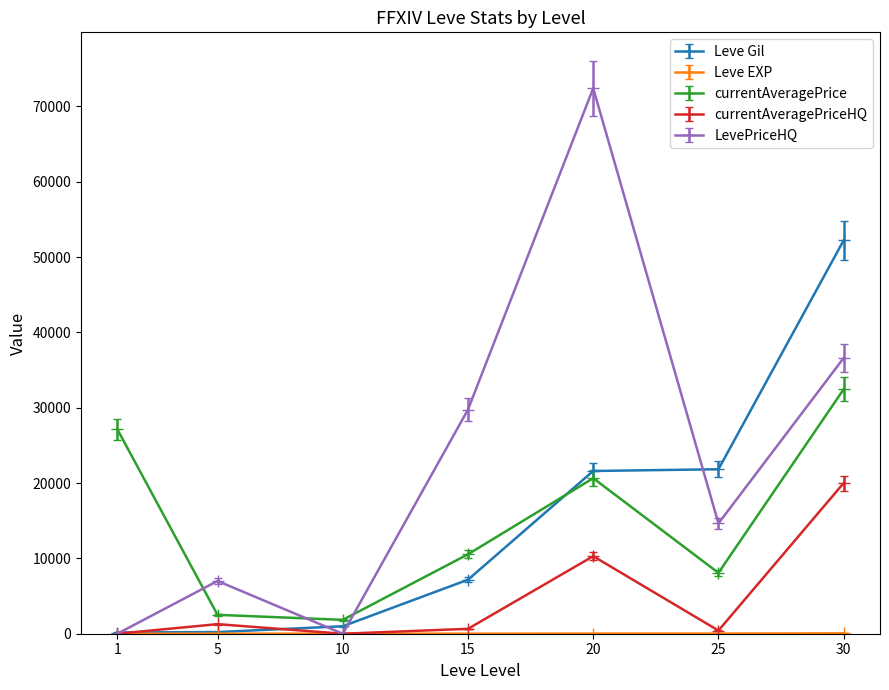

True or false: LevePriceHQ and currentAveragePrice cross at least once.

True